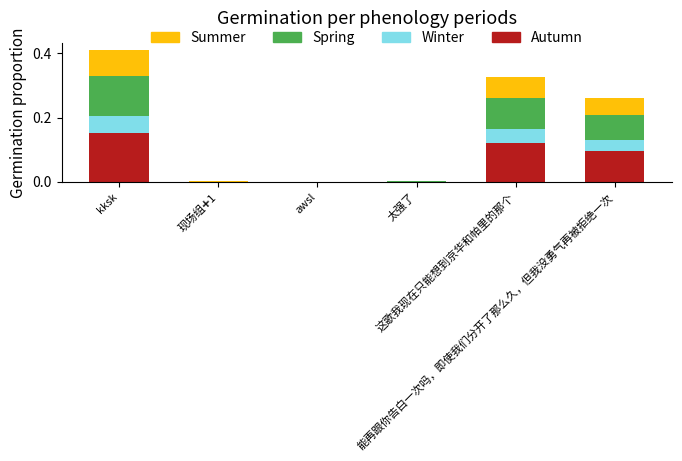

List the labels in order of Winter value, largest first.

kksk, 这歌我现在只能想到京华和帕里的那个, 能再跟你告白一次吗，即使我们分开了那么久，但我没勇气再被拒绝一次, 太强了, 现场组➕1, awsl